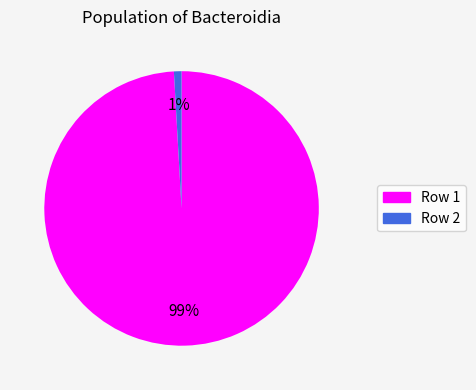

Count the number of slices in the pie.

2